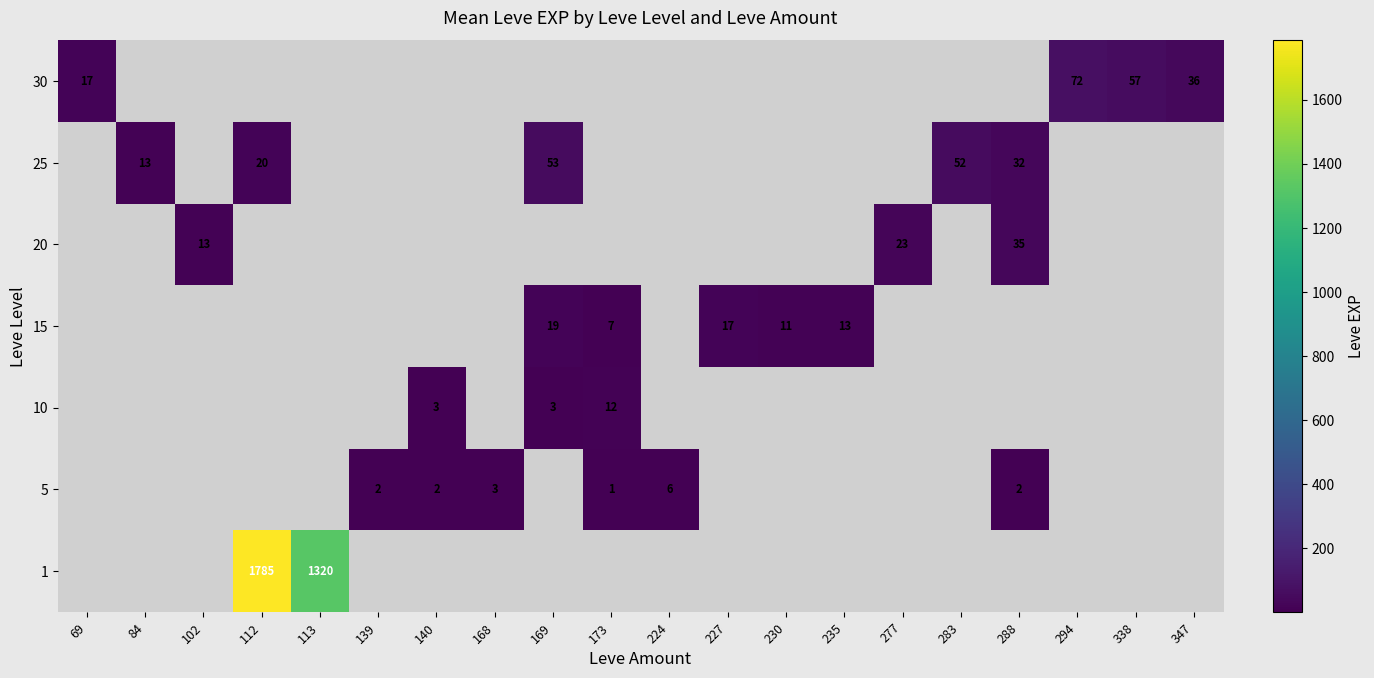

The value of 5 at 140 is 3. True or false?

False